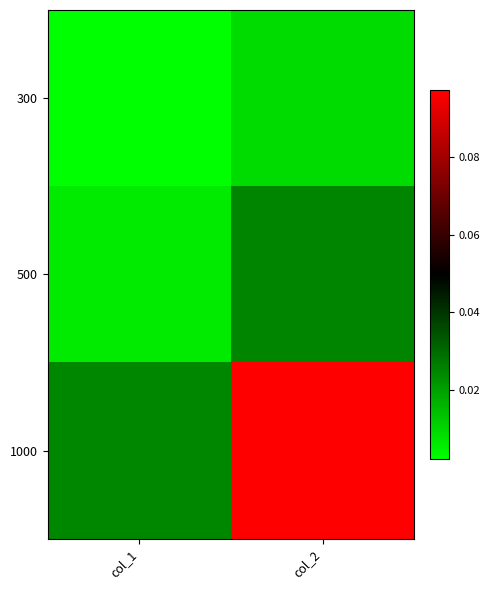

At col_1, list the series in order from largest to smallest.

1000, 500, 300